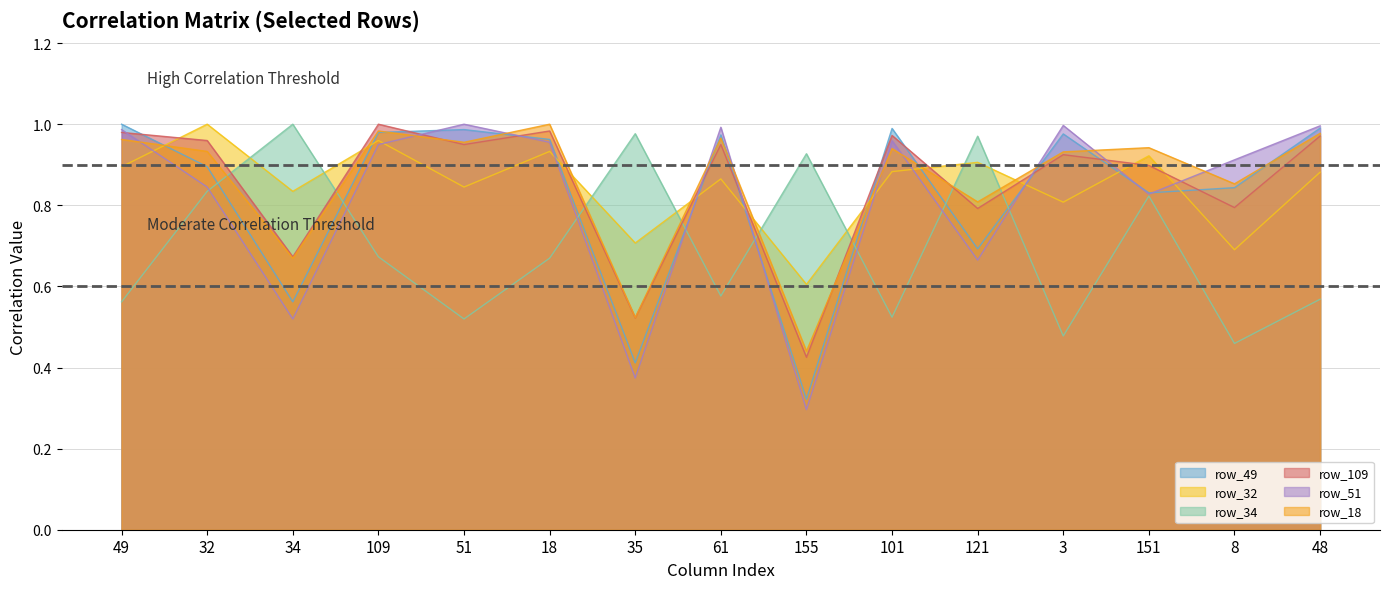

Reading left to right, transcribe all the data shown in this chart.

row_49: 1.0	0.9	0.6	1.0	1.0	1.0	0.4	1.0	0.3	1.0	0.7	1.0	0.8	0.8	1.0
row_32: 0.9	1.0	0.8	1.0	0.8	0.9	0.7	0.9	0.6	0.9	0.9	0.8	0.9	0.7	0.9
row_34: 0.6	0.8	1.0	0.7	0.5	0.7	1.0	0.6	0.9	0.5	1.0	0.5	0.8	0.5	0.6
row_109: 1.0	1.0	0.7	1.0	0.9	1.0	0.5	0.9	0.4	1.0	0.8	0.9	0.9	0.8	1.0
row_51: 1.0	0.8	0.5	0.9	1.0	1.0	0.4	1.0	0.3	1.0	0.7	1.0	0.8	0.9	1.0
row_18: 1.0	0.9	0.7	1.0	1.0	1.0	0.5	1.0	0.4	0.9	0.8	0.9	0.9	0.9	1.0